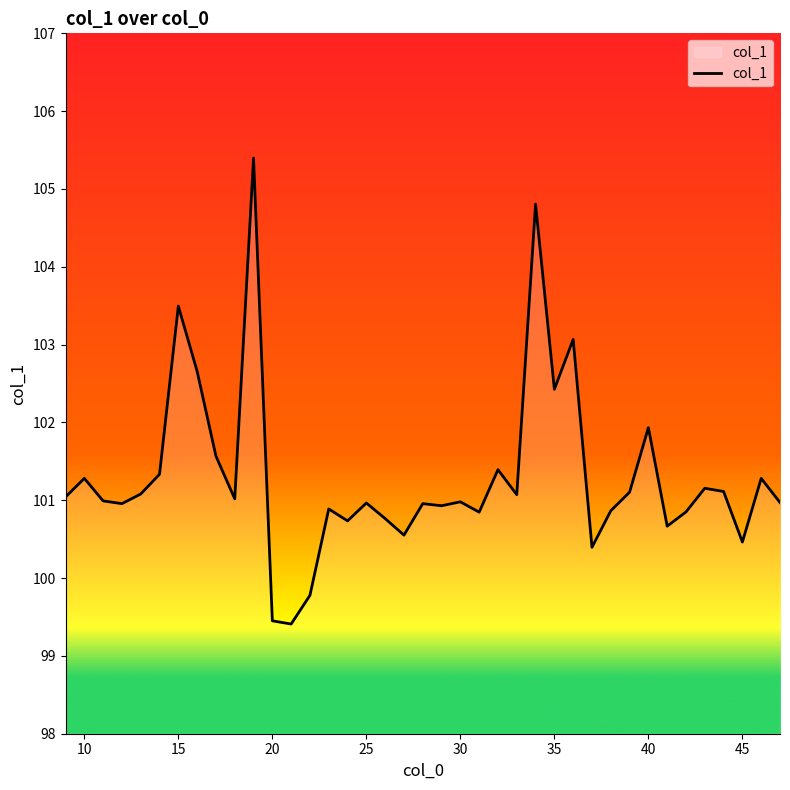

What is the difference between the maximum and minimum values?

6.0